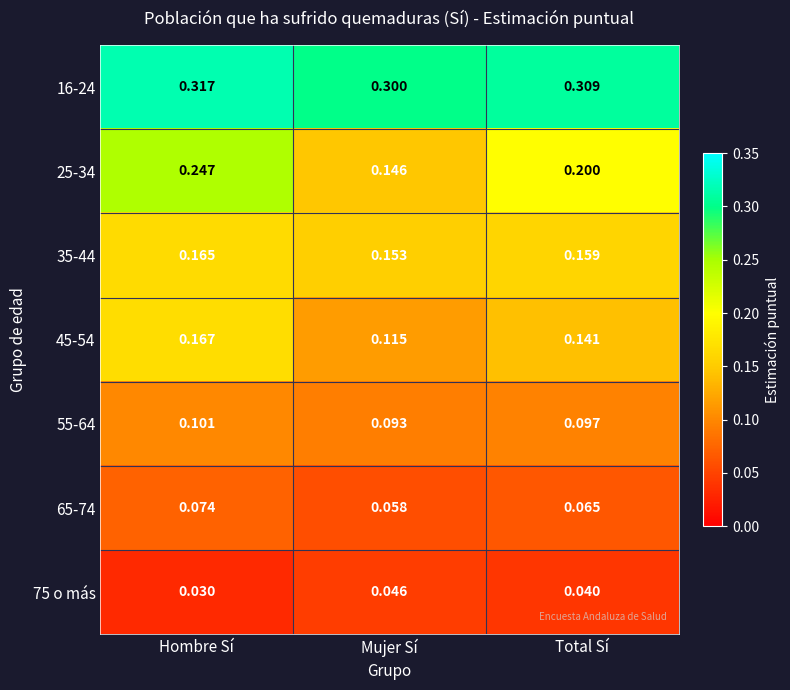

What is the total value across all series at Mujer Sí?

0.9